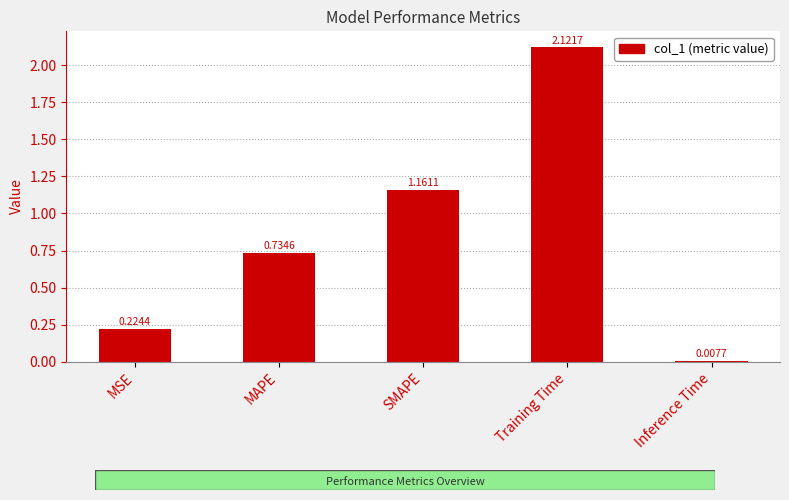

Does the chart contain any negative values?

No